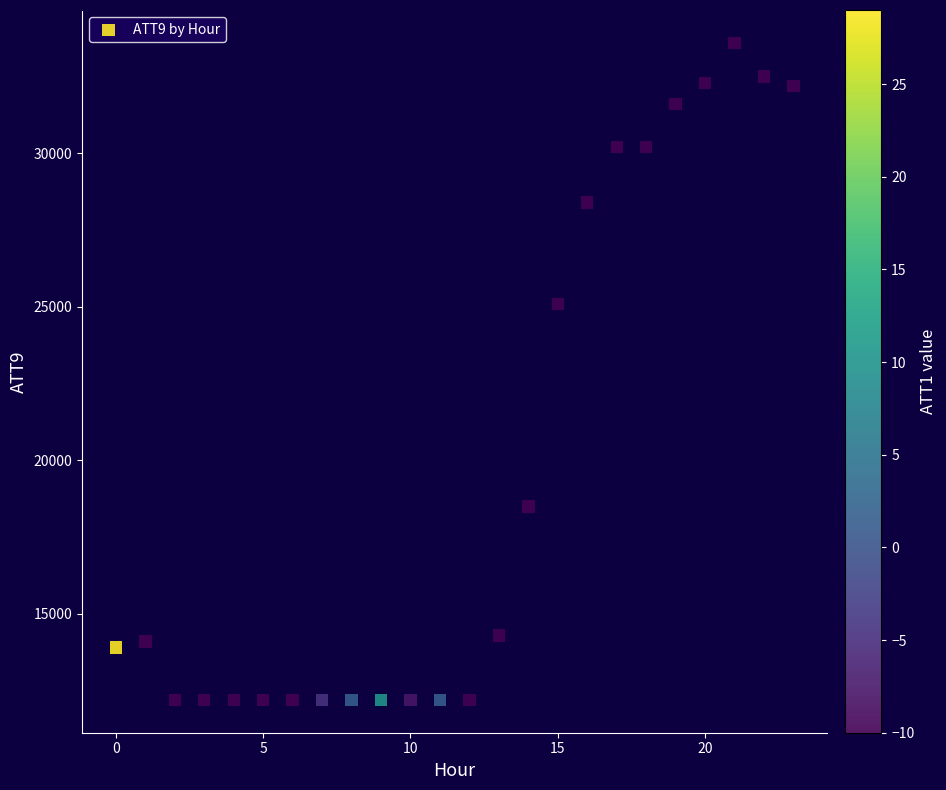

What is the range of Y values (max minus min)?

21400